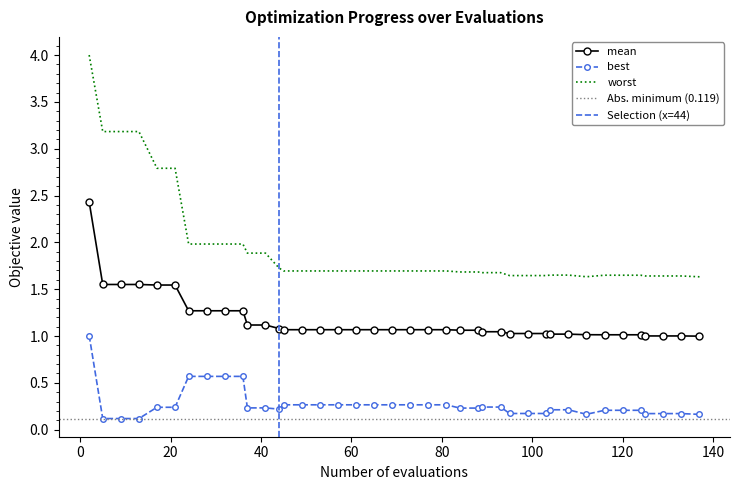

What are all the series names shown in the legend?

mean, best, worst